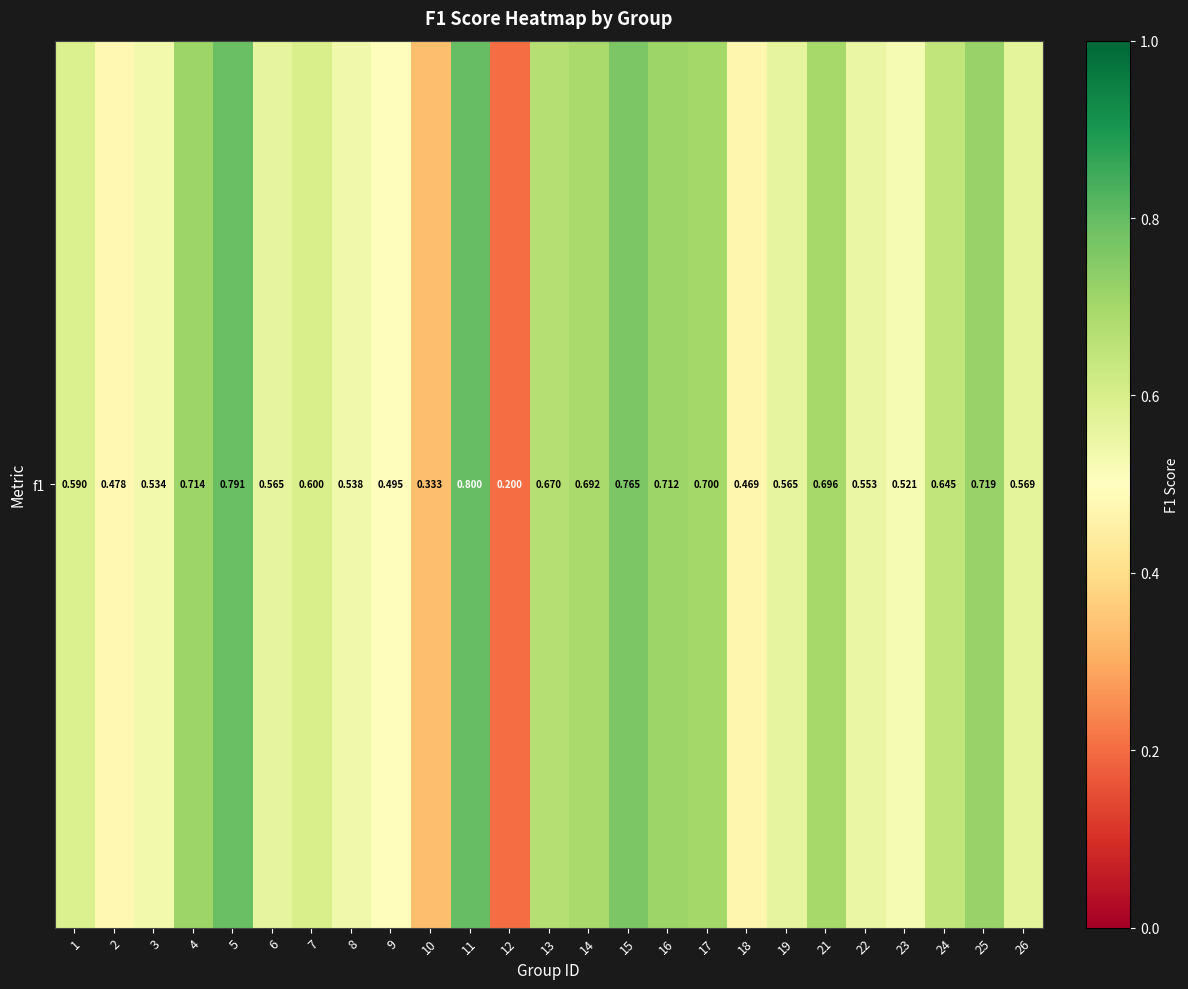

Which category has the lowest value across all series?

12